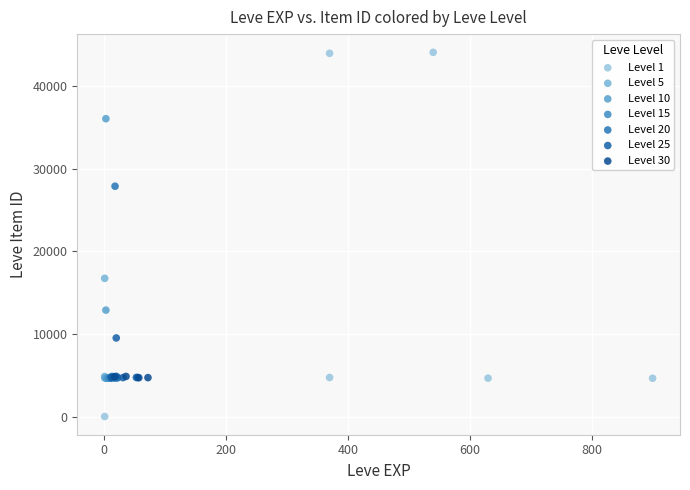

Which series reaches the minimum Y coordinate?

Level 1